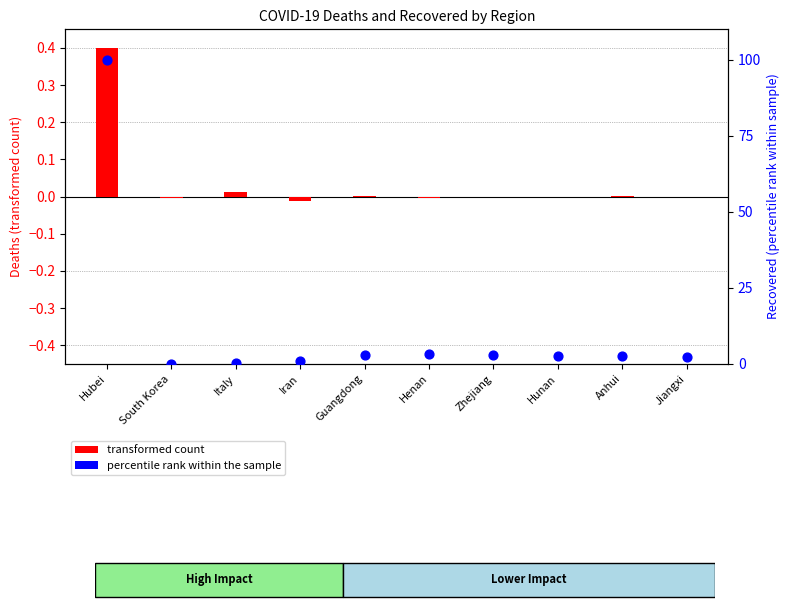

Which series has the widest spread of Y values?

percentile rank within the sample